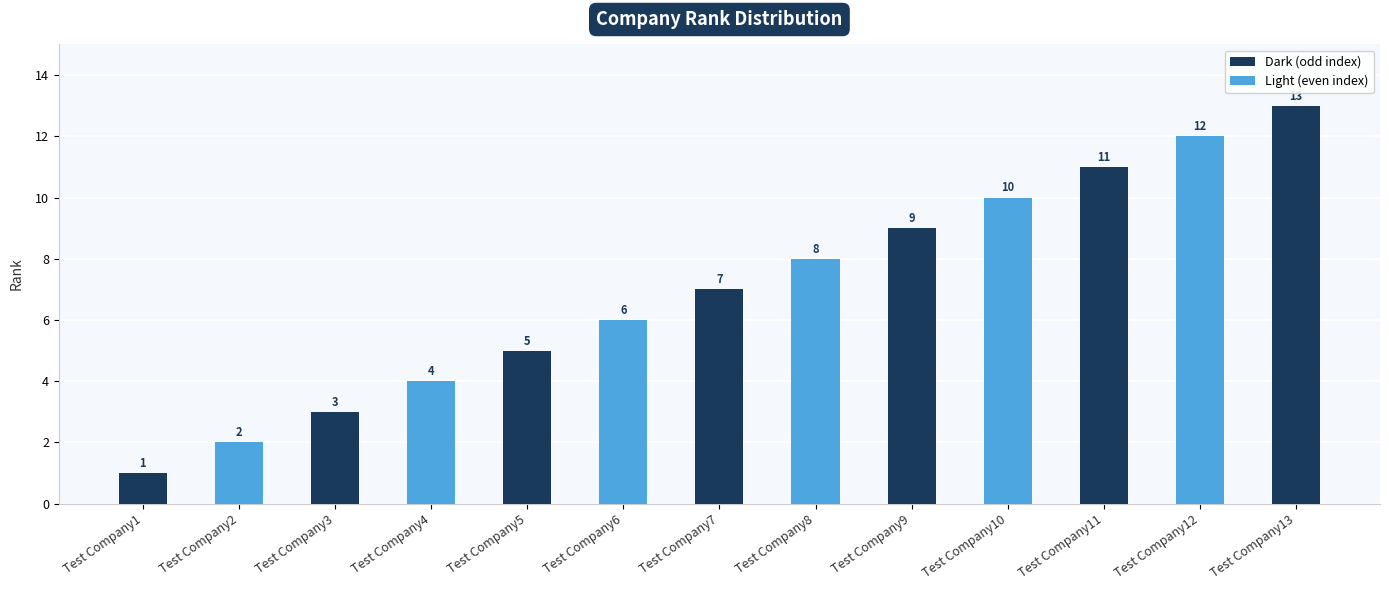

Which label corresponds to the largest value in the chart?

Test Company13